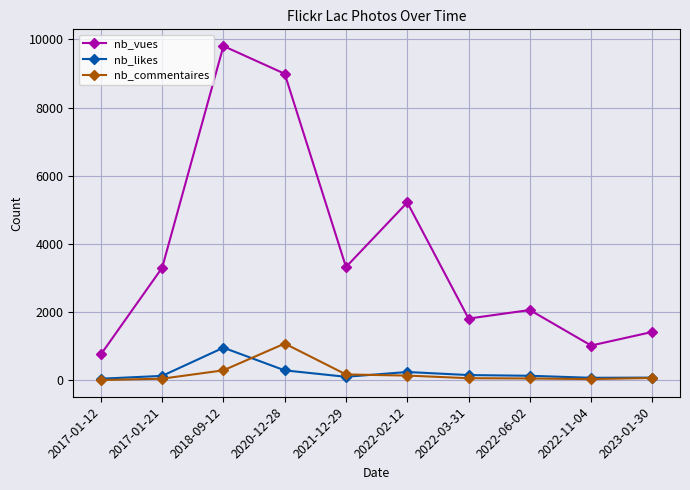

What is the label of the 6th point from the left?

2022-02-12